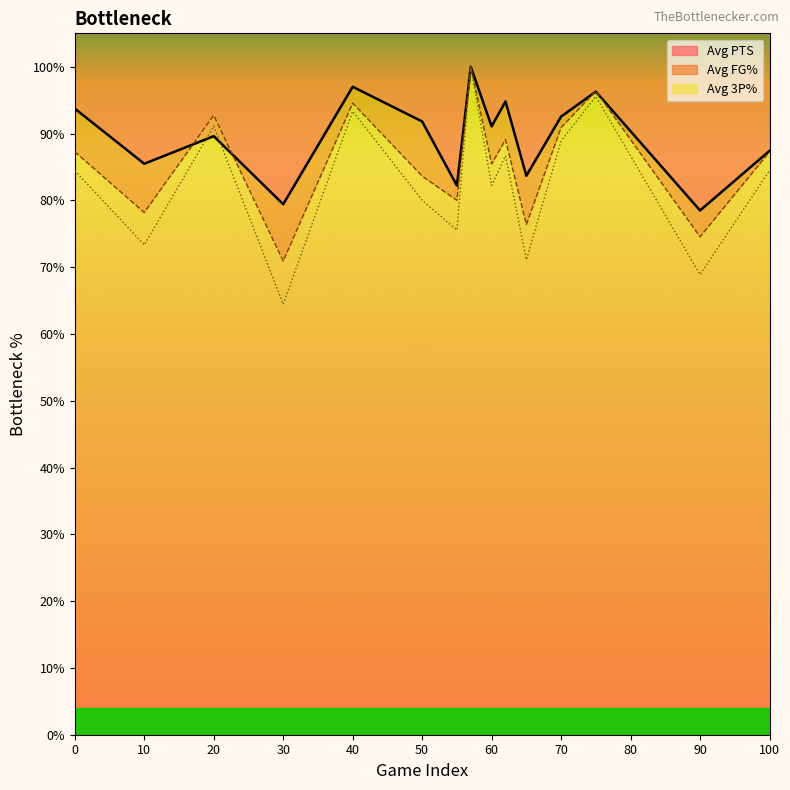

Is it true that Avg PTS equals 93.7 at 0?

True